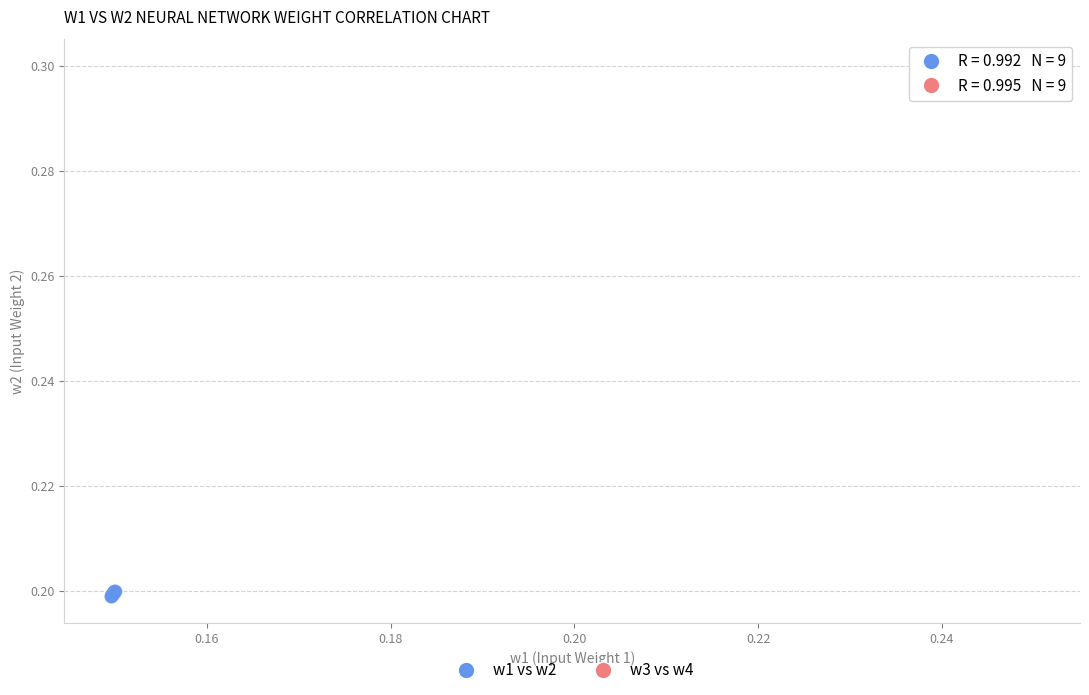

What are all the series names shown in the legend?

w1 vs w2, w3 vs w4